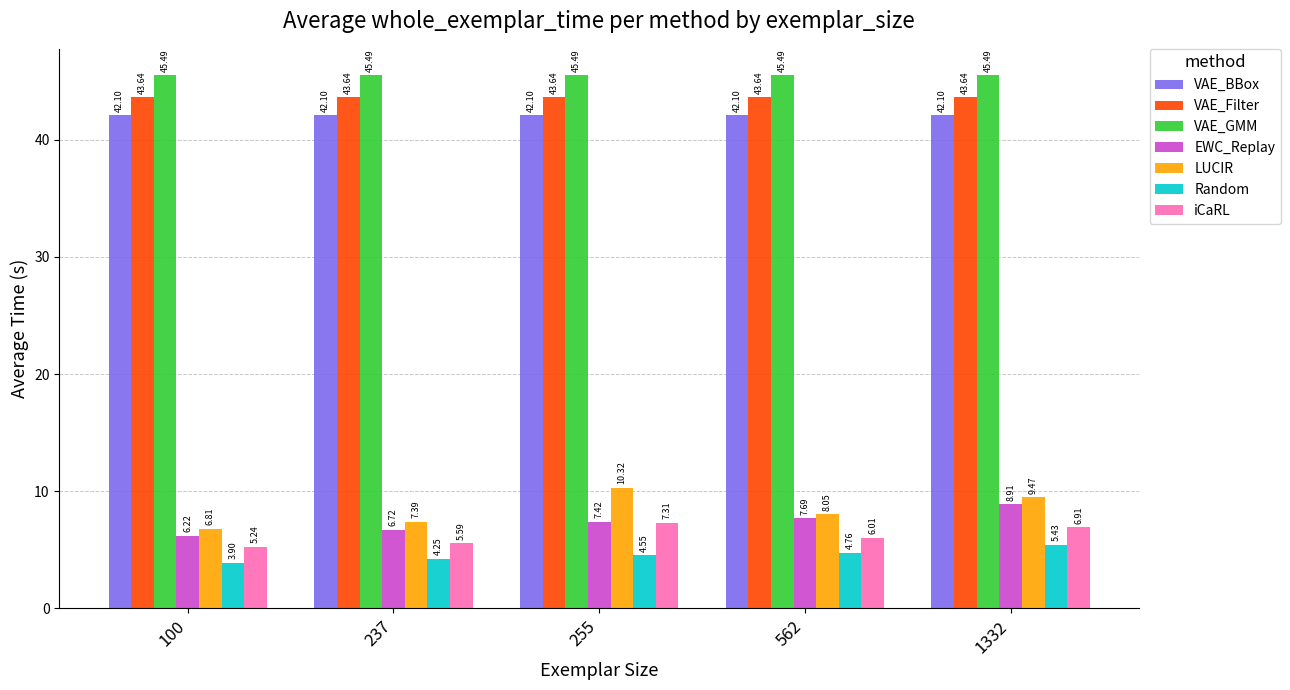

Are the bars grouped side by side (vs. stacked)?

Yes